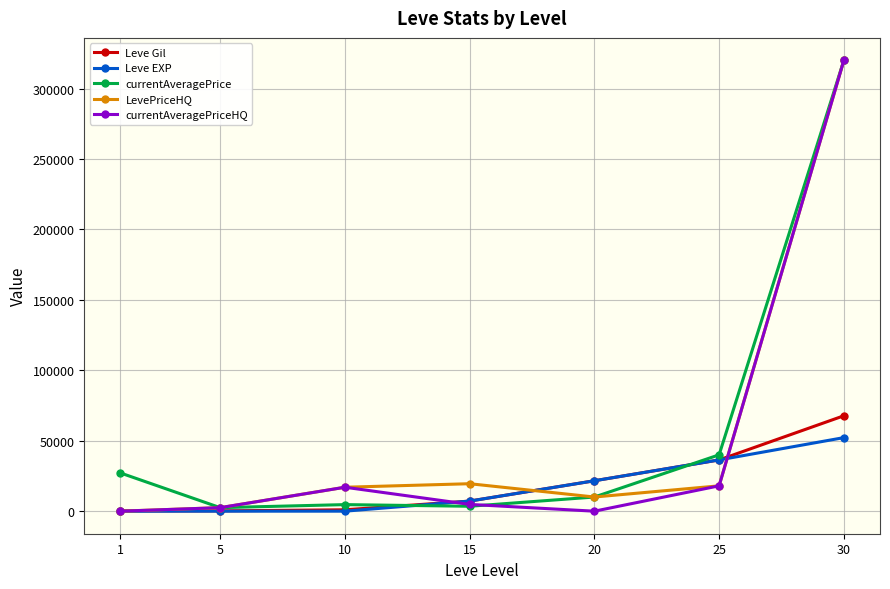

True or false: currentAveragePrice has more than 2 points higher than both neighbors.

False